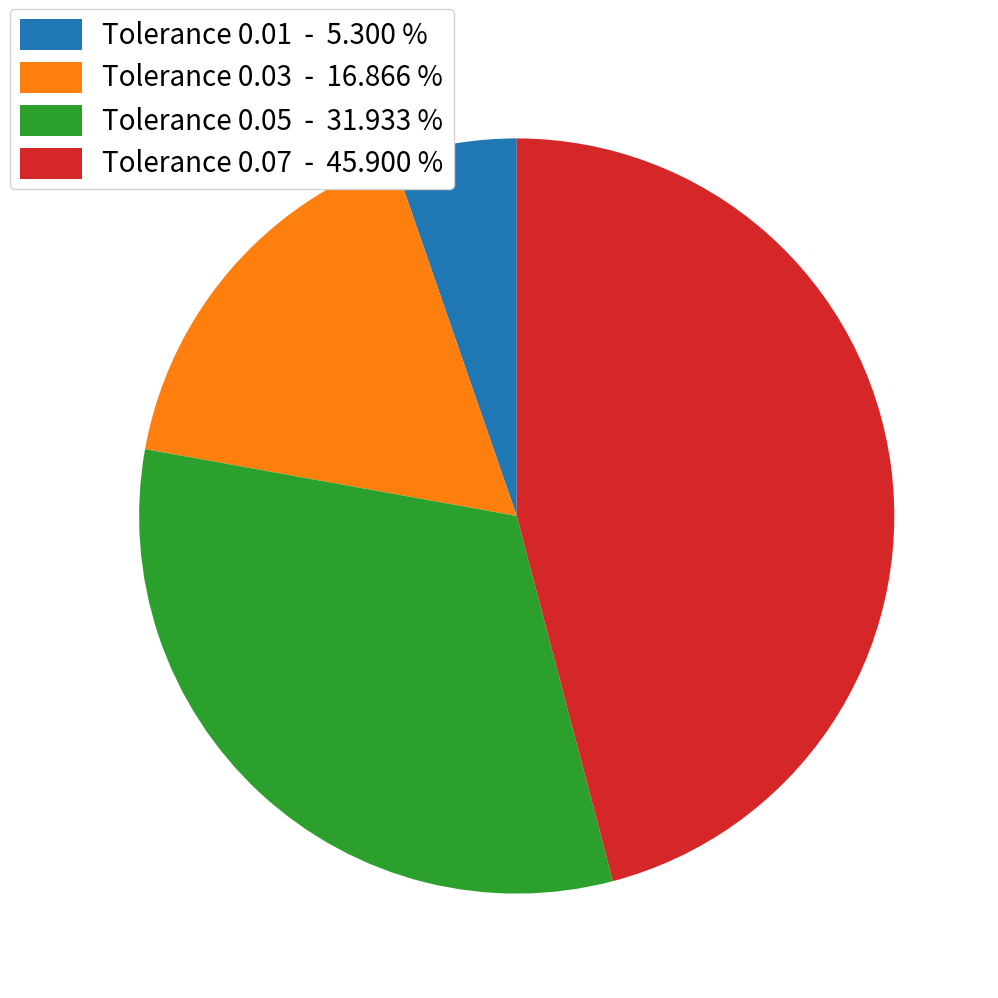

Combined, do Tolerance 0.03 - 16.866 % and Tolerance 0.07 - 45.900 % account for over 50%?

Yes